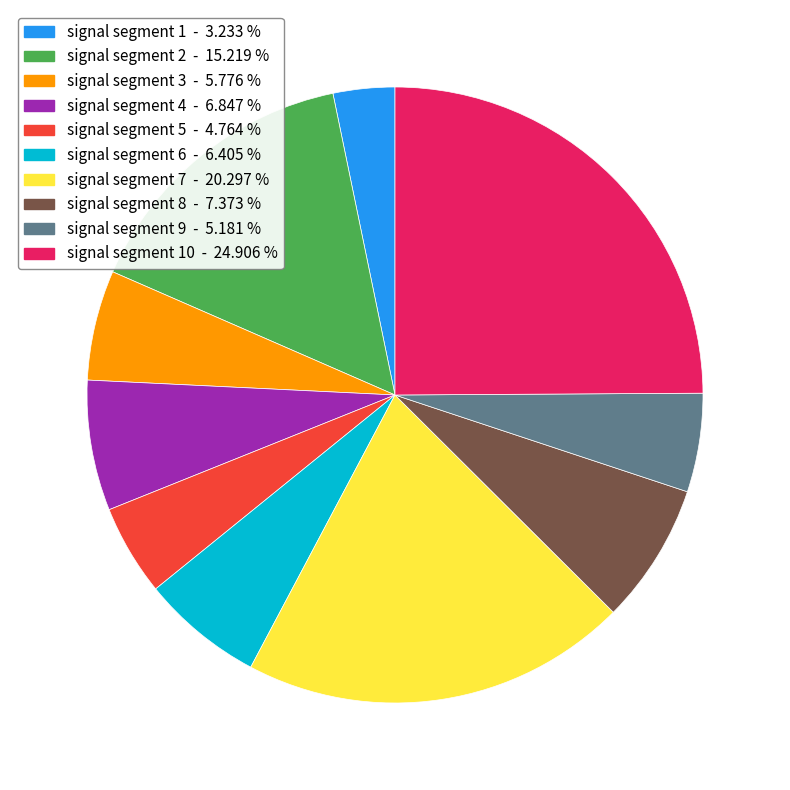

What is the smallest slice in the pie chart?

signal segment 1